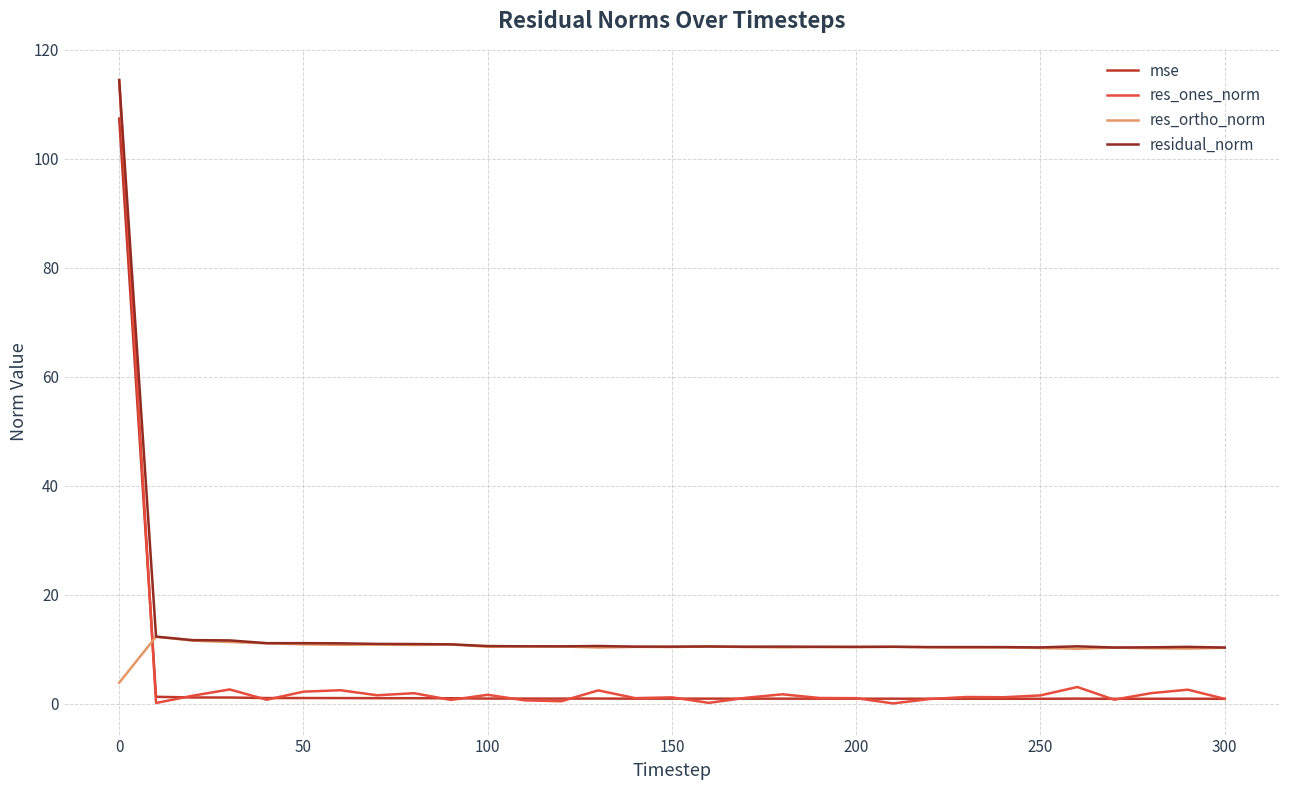

Which series has the largest range (max minus min)?

res_ones_norm